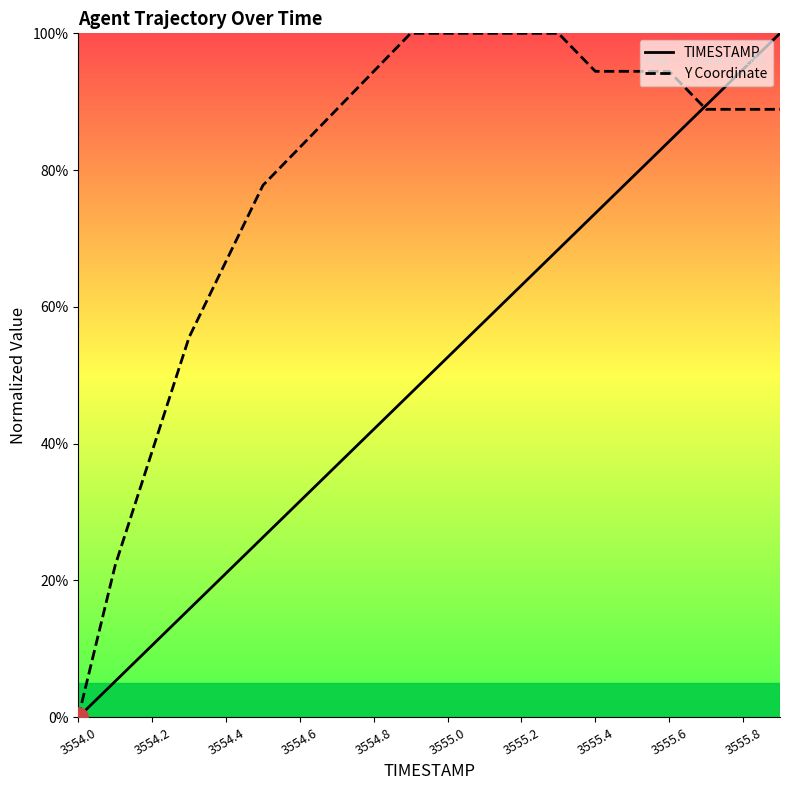

Does the chart display data point markers on the line(s)?

No